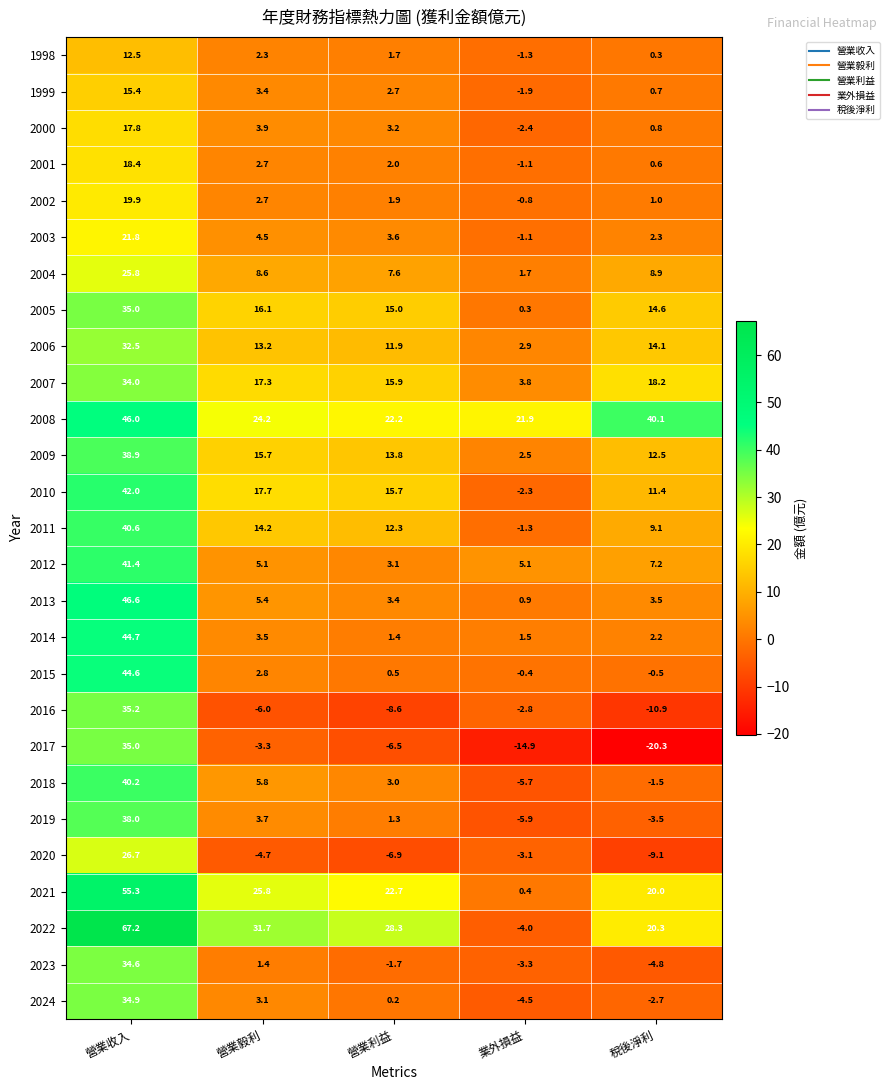

What is the sum of all 2008 values?

154.4